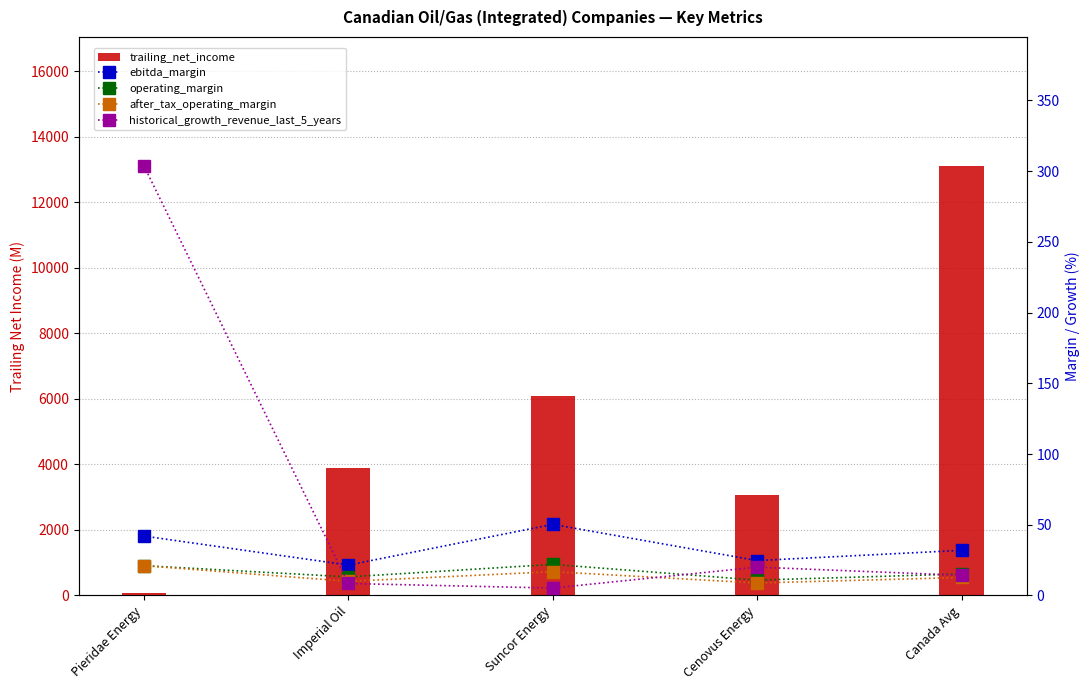

Which series has the largest range (max minus min)?

trailing_net_income